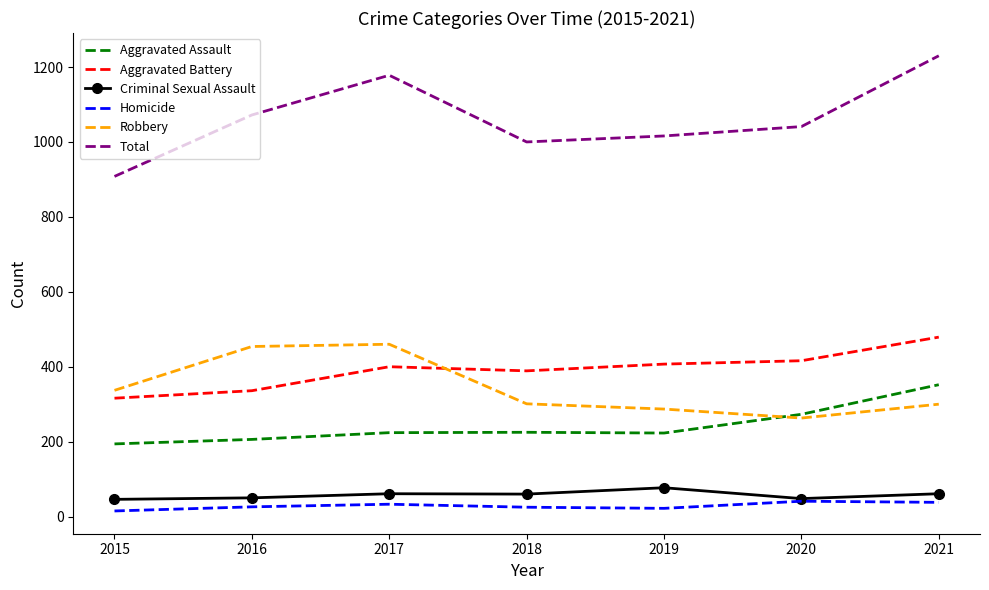

Where do Aggravated Battery and Robbery first cross each other?

2017 and 2018